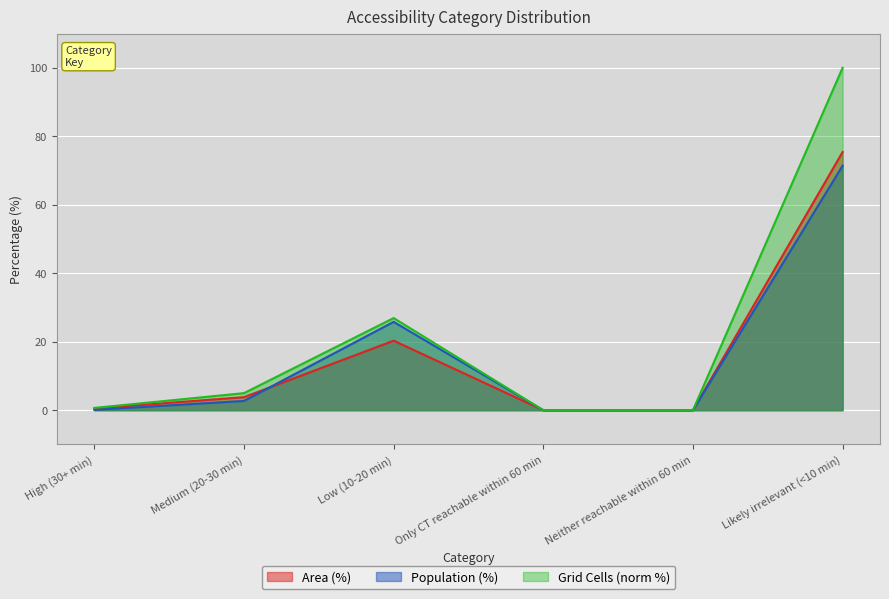

What is the difference between the second highest and second lowest values in the Grid Cells series?

26.9